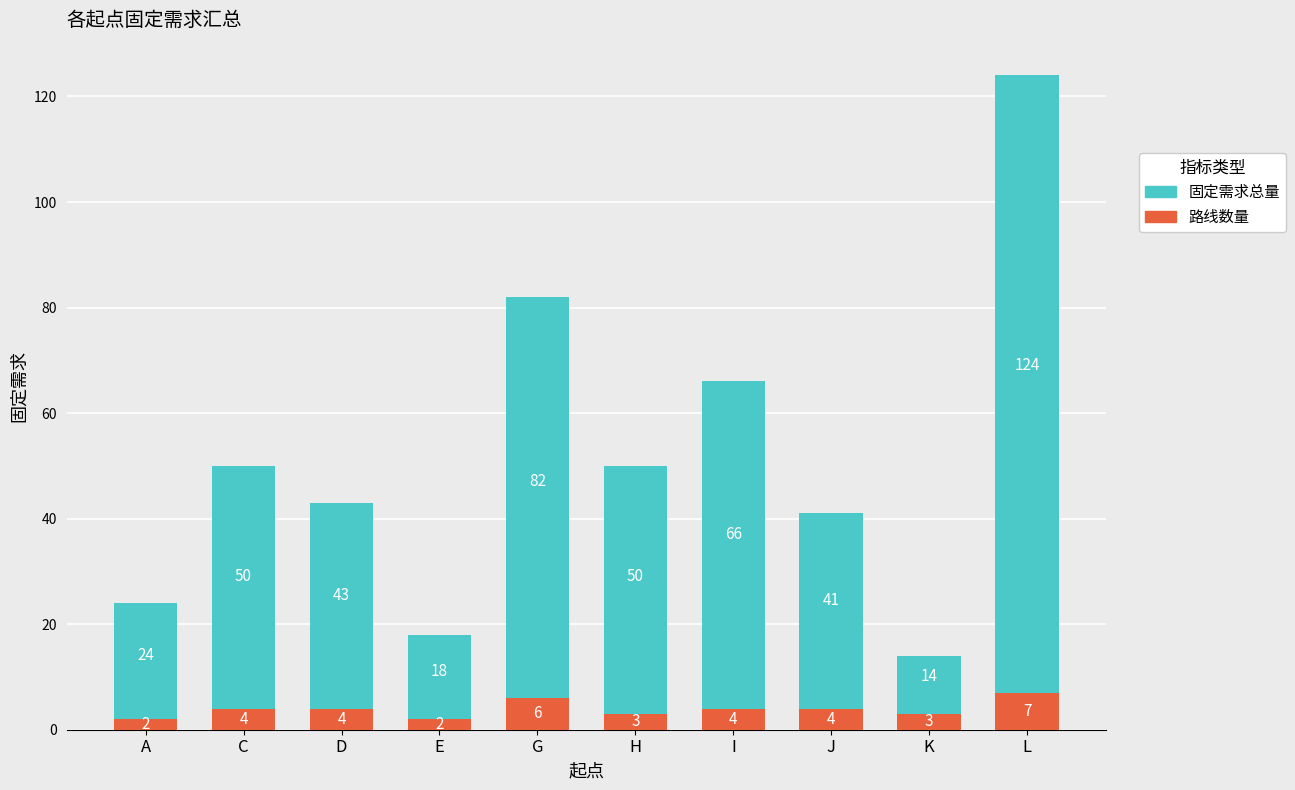

How many bars are there in total?

20